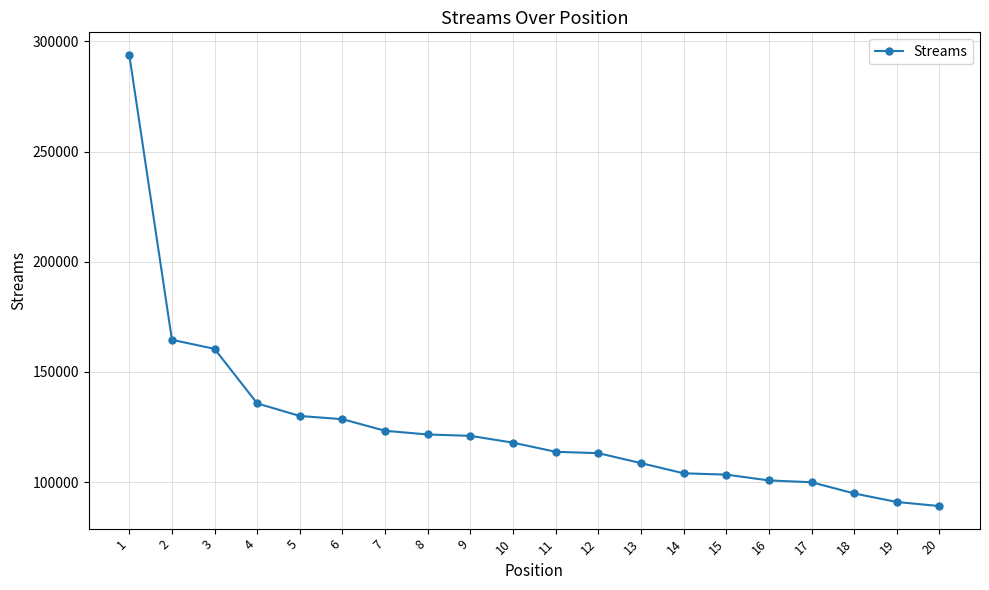

Is this an area chart (filled region under the line)?

No